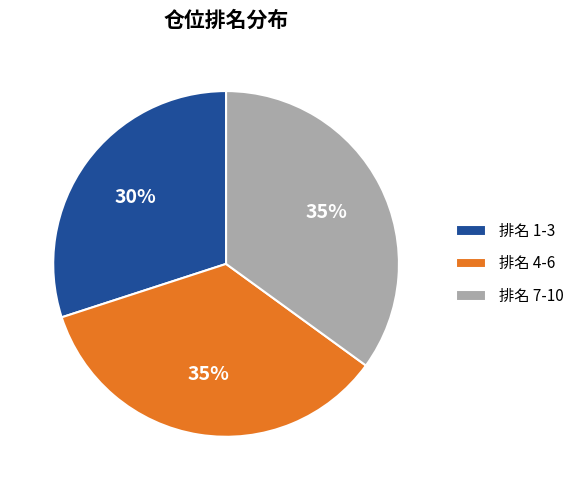

Which slice is the smallest?

排名 1-3